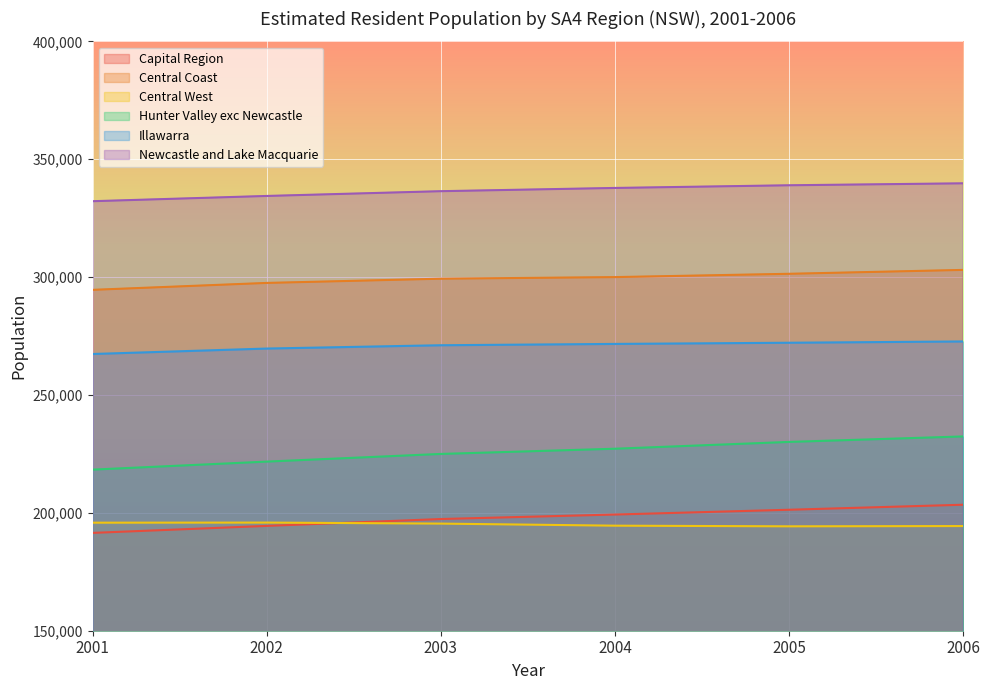

Which series has the largest range (max minus min)?

Hunter Valley exc Newcastle